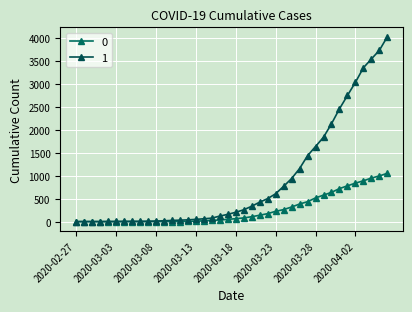

What is the difference between the second highest and minimum values in the 1 series?

3728